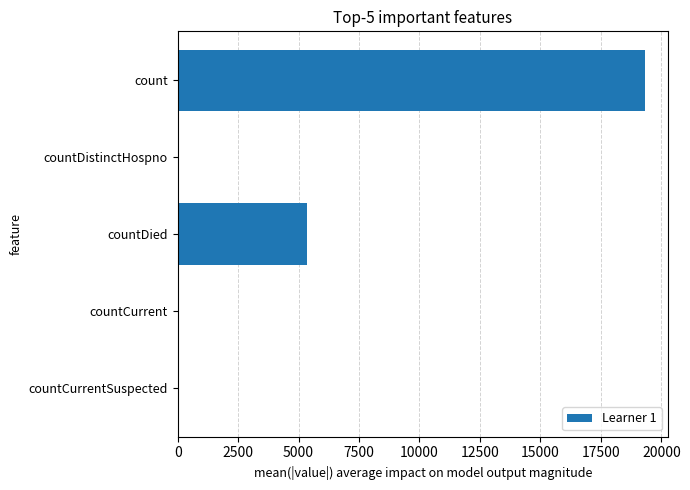

The value at countDied is 5339. True or false?

True